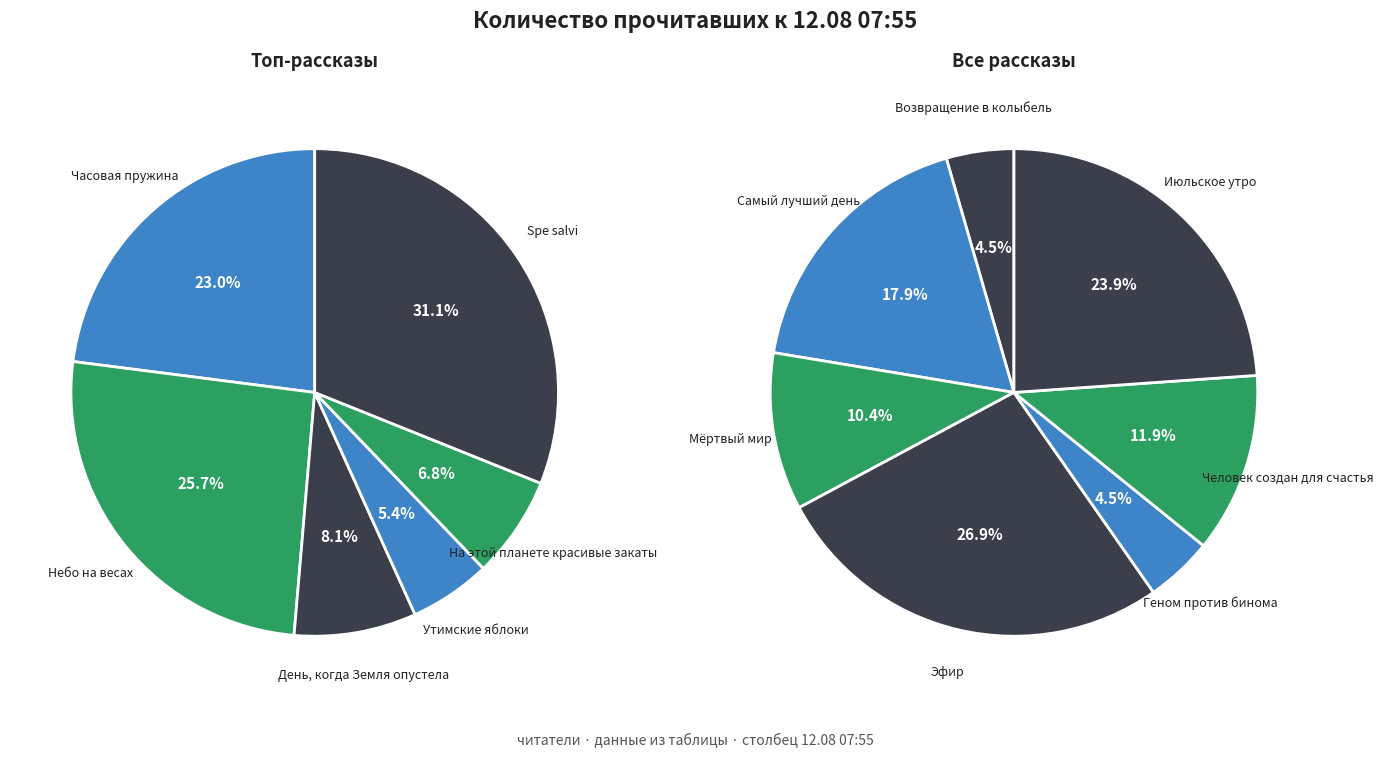

What is the ratio of the value at Человек создан для счастья to the value at Геном против бинома?

2.7